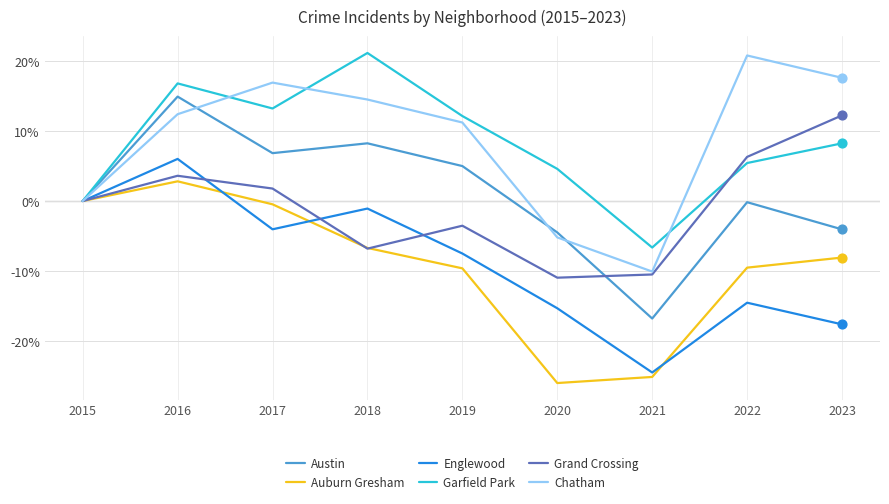

What are all the series names shown in the legend?

Austin, Auburn Gresham, Englewood, Garfield Park, Grand Crossing, Chatham